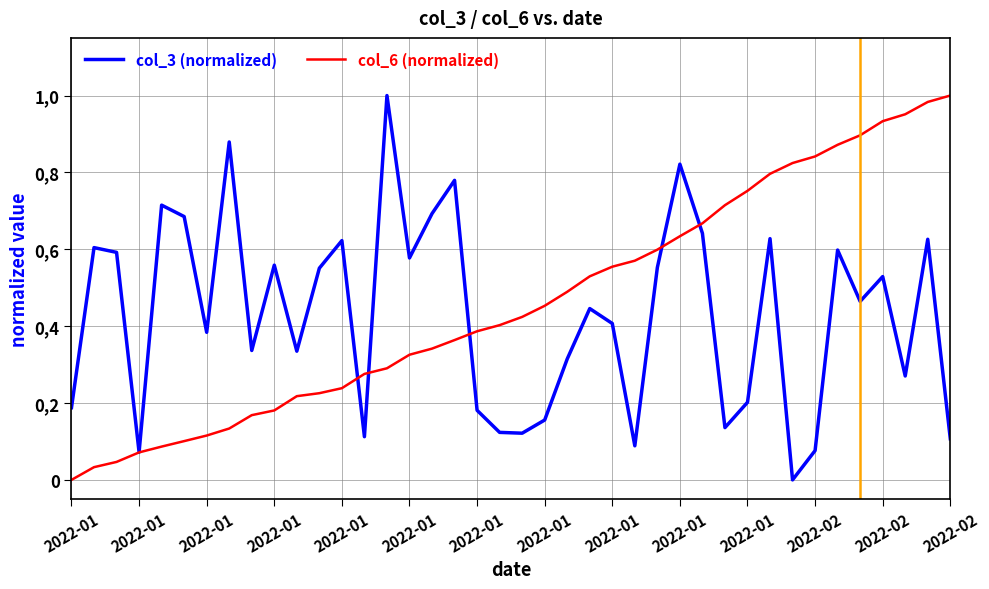

True or false: col_6 (normalized) has more than 1 points higher than both neighbors.

False